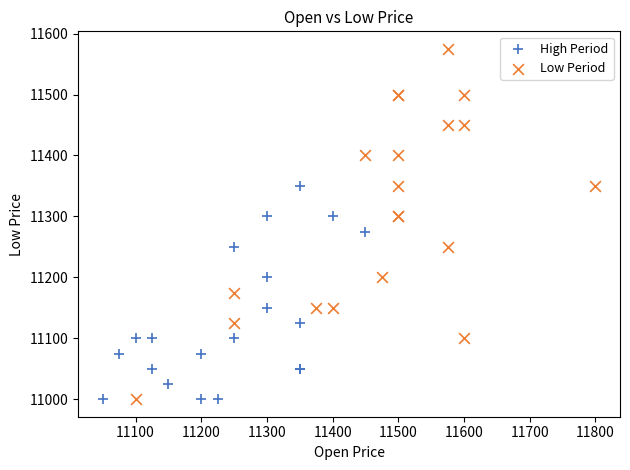

Which series contains the highest Y value?

Low Period